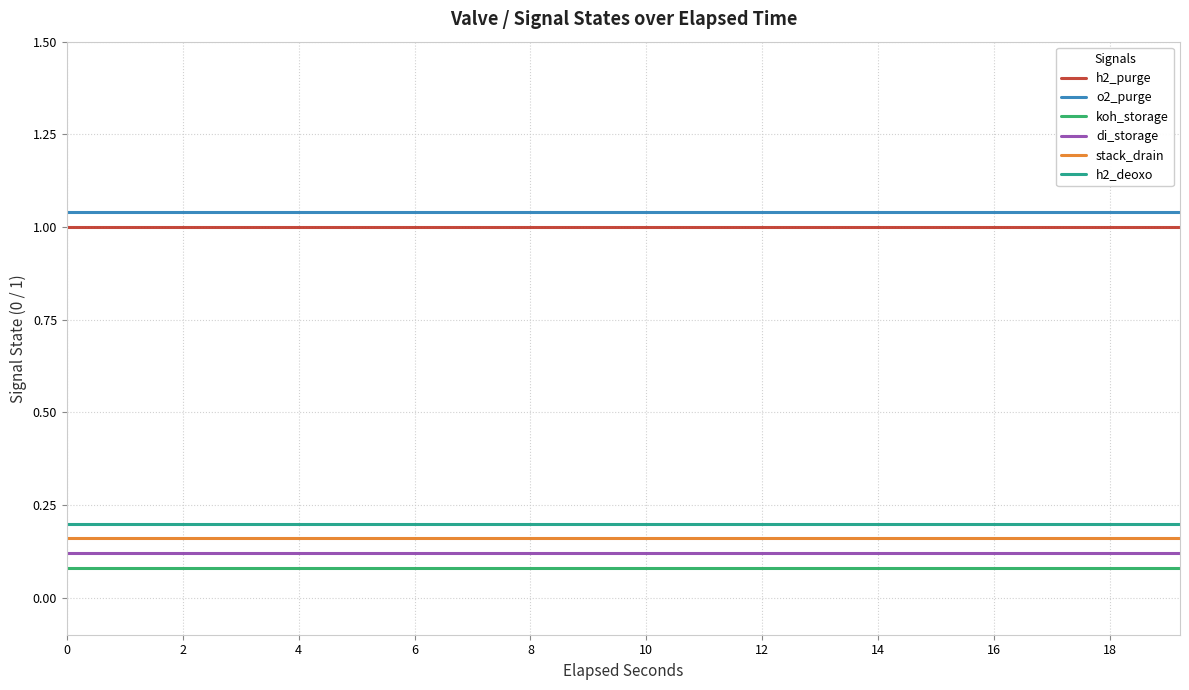

True or false: h2_deoxo and koh_storage intersect in this chart.

False